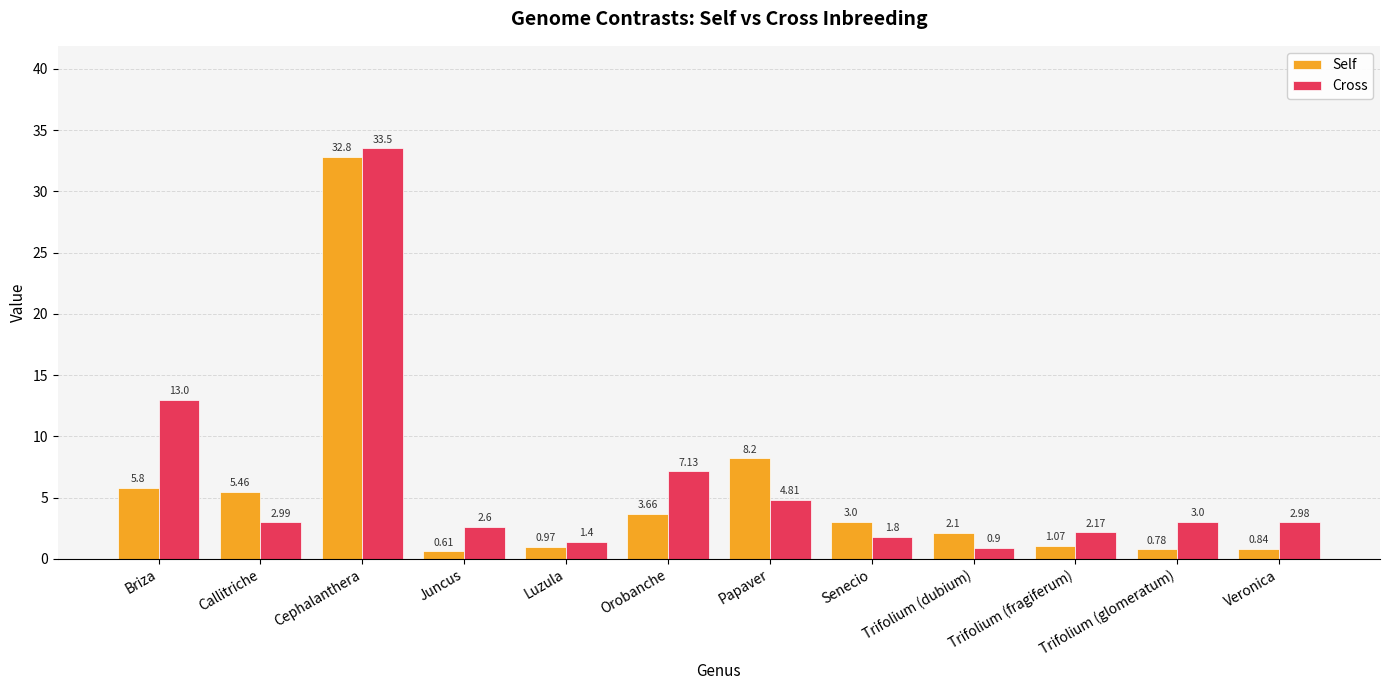

What is the label of the 5th bar from the right?

Senecio